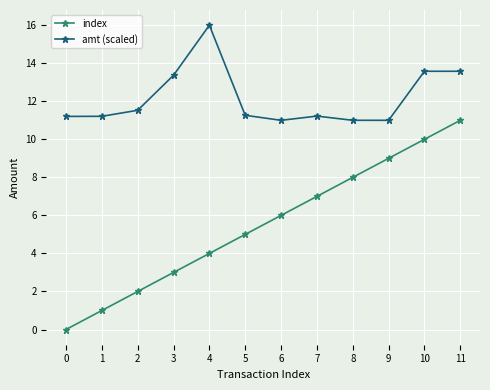

What is the value of the index point at the 3rd from the left?

2.0